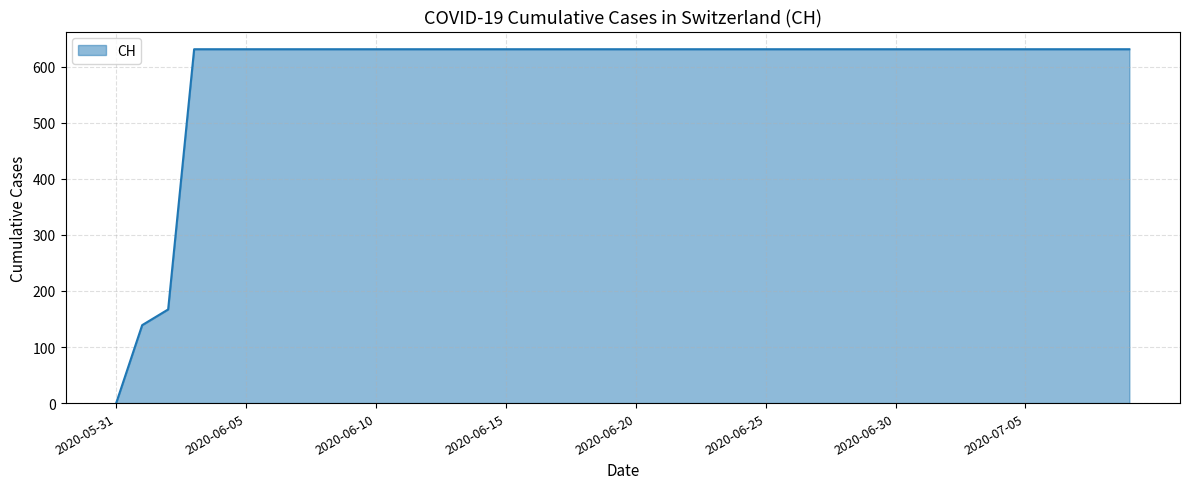

What is the sum of all values?

23653